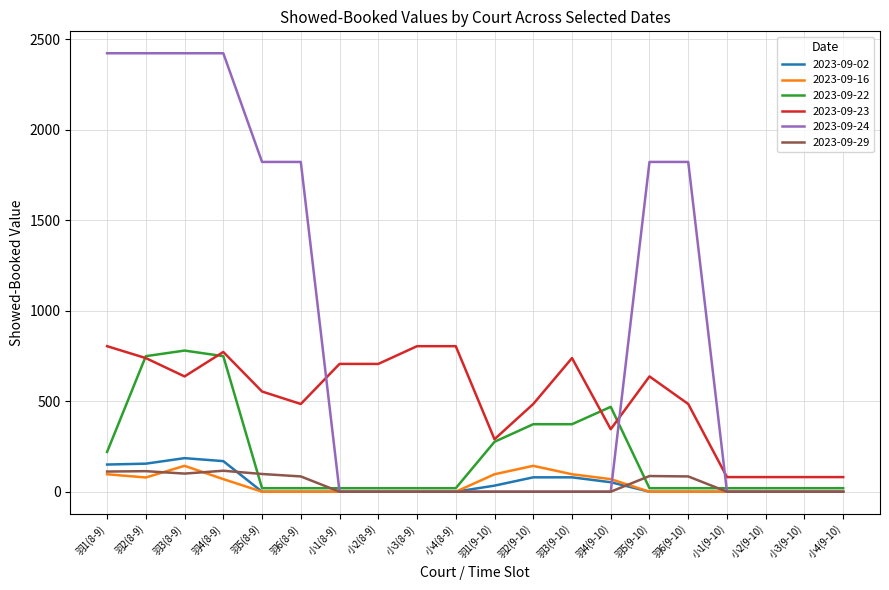

What is the total value across all series at 小1(9-10)?

100.3